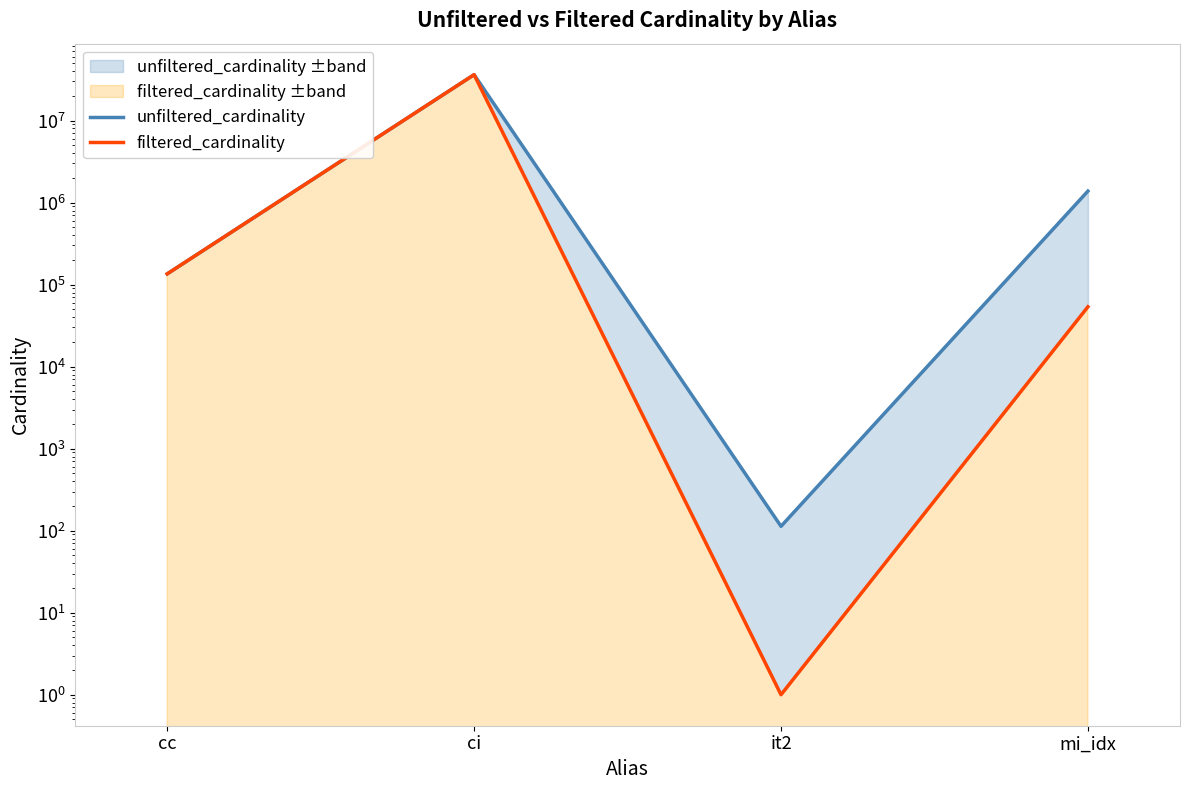

What is the label of the 3rd point from the left?

it2